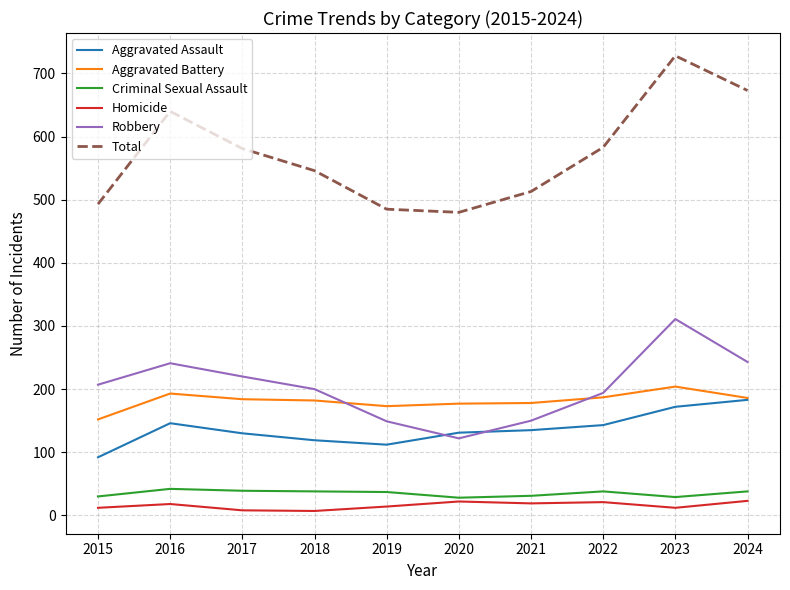

Is it true that Total equals 218 at 2015?

False